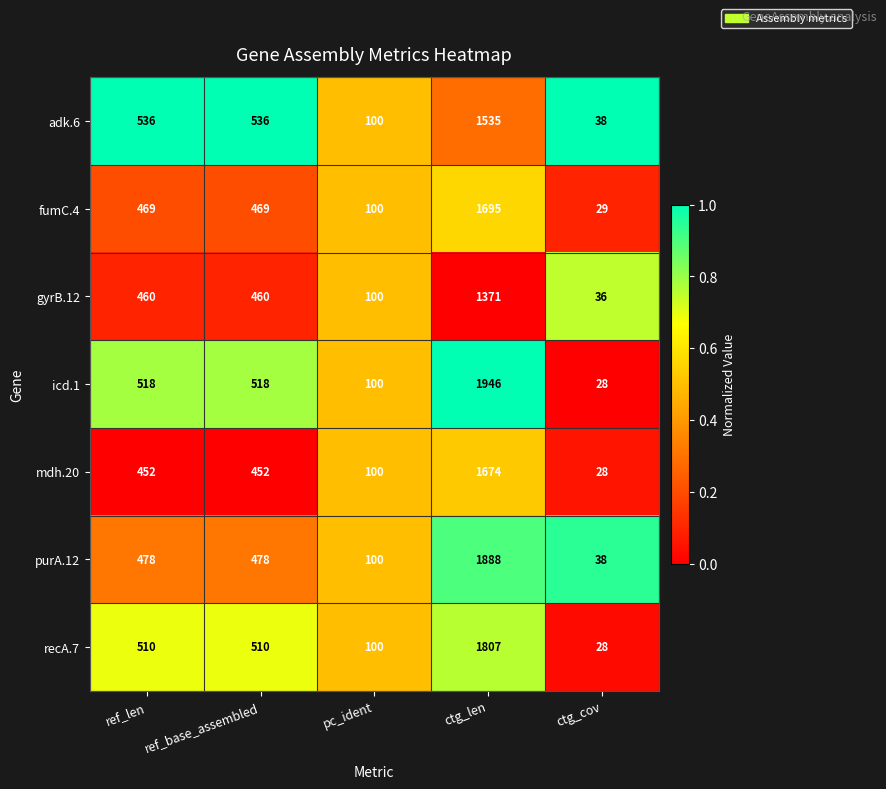

True or false: recA.7 has a value of 28 at ctg_cov.

True